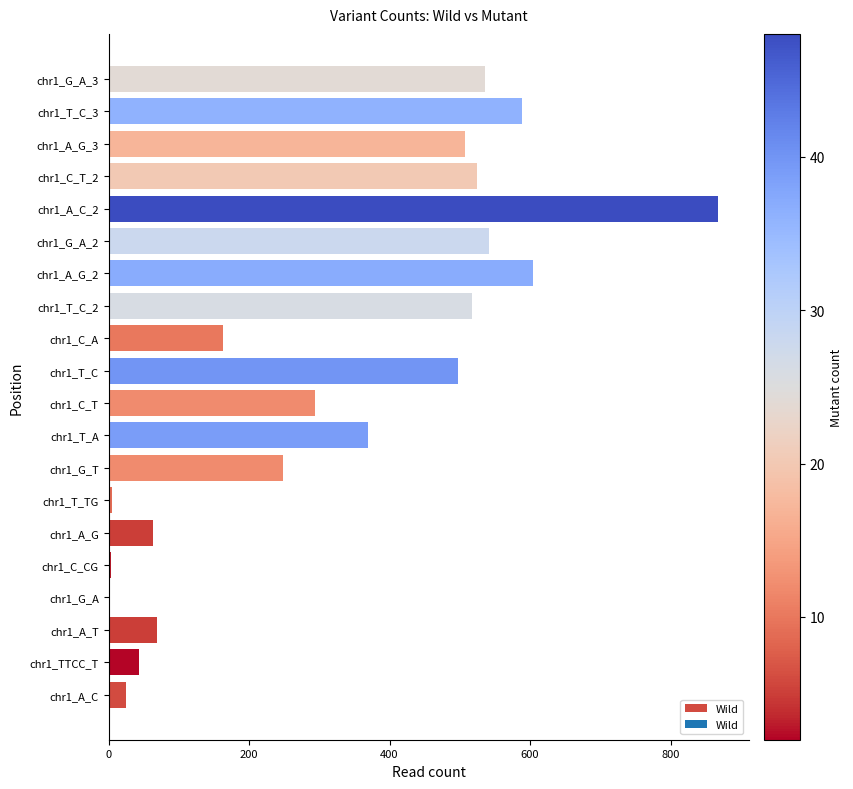

Is it true that the value at chr1_G_A_2 is 834?

False